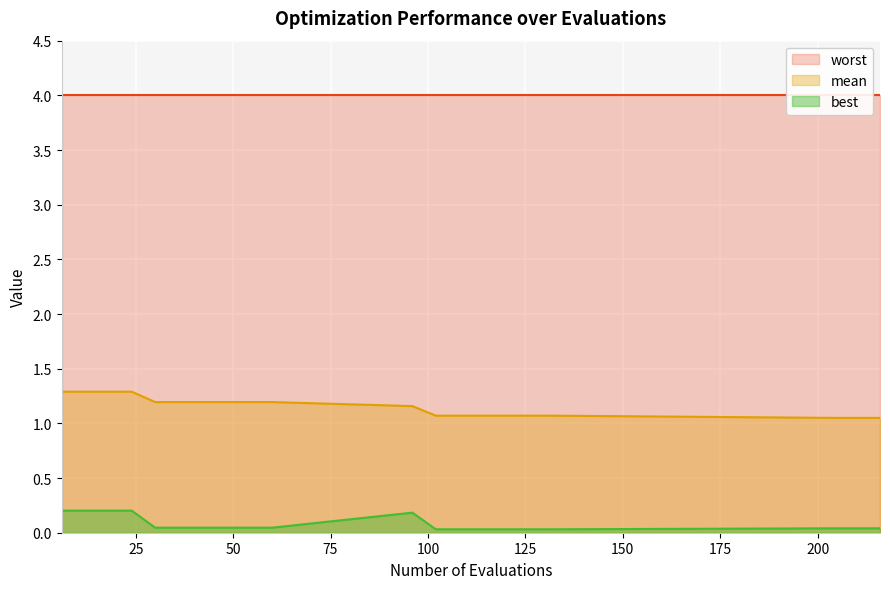

What is the highest value of the mean series?

1.3